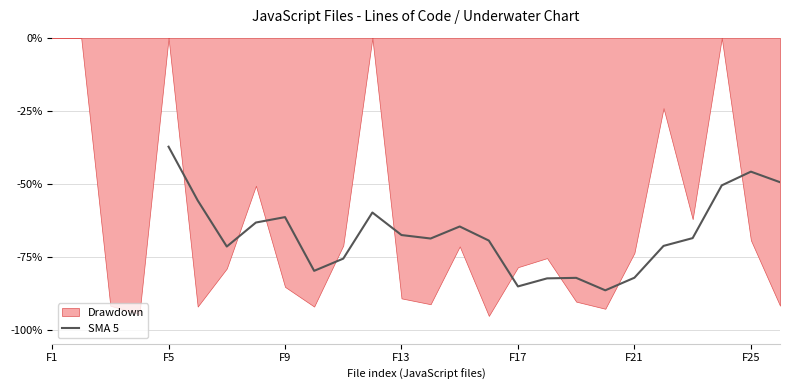

How many lines are shown in the chart?

1